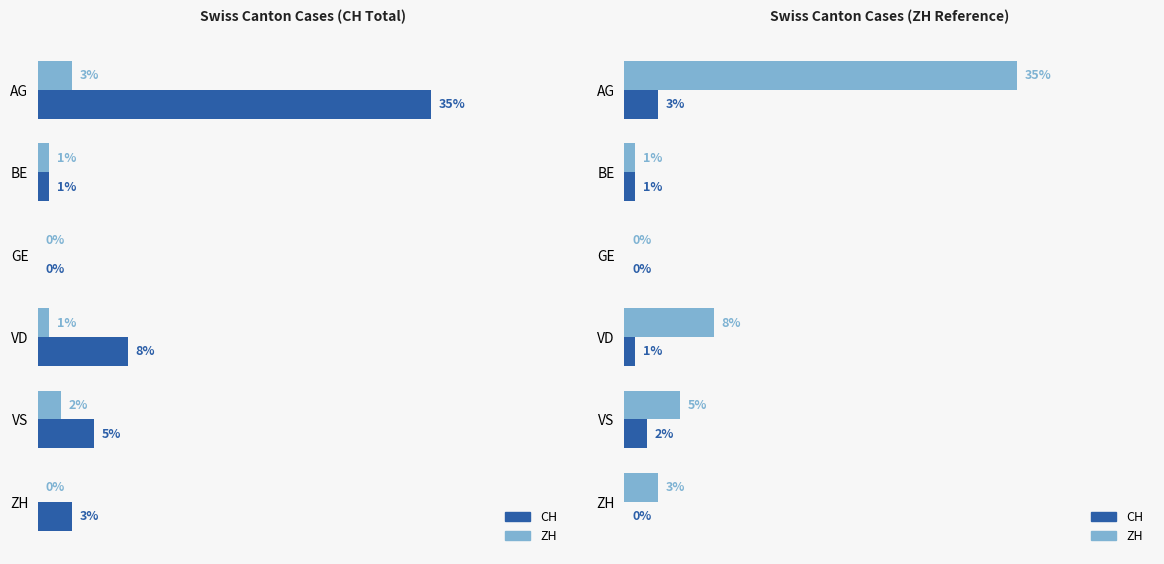

What is the maximum value for CH (Japan-style)?

3